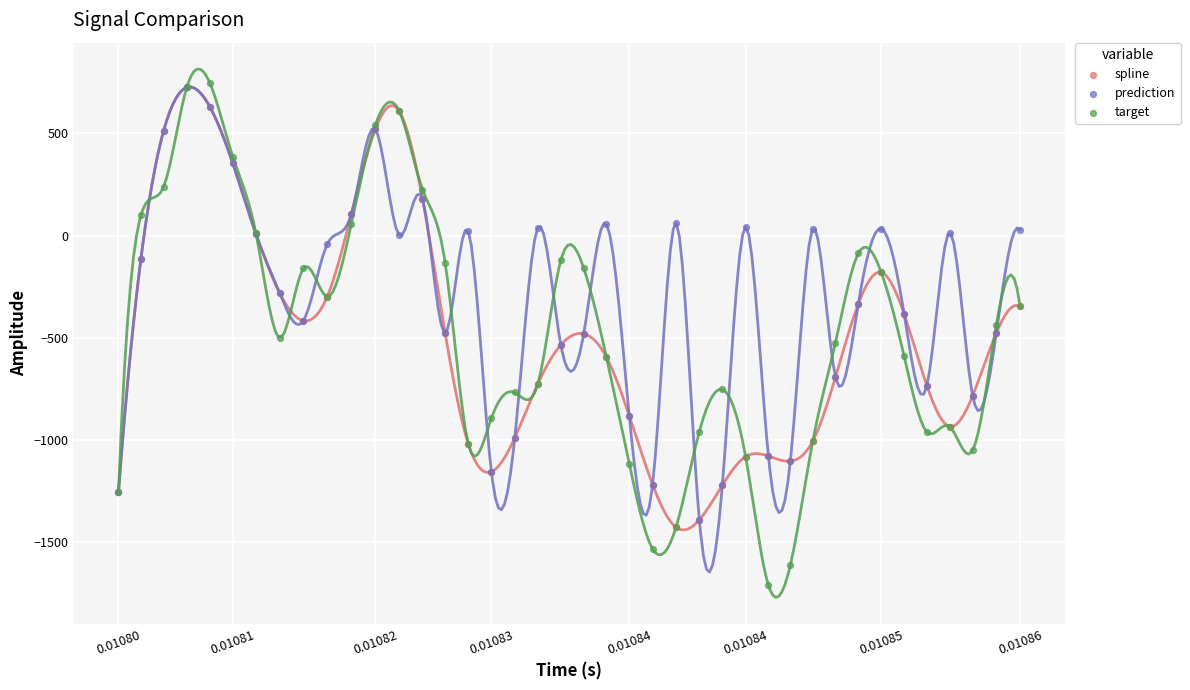

What are all the series names shown in the legend?

spline, prediction, target